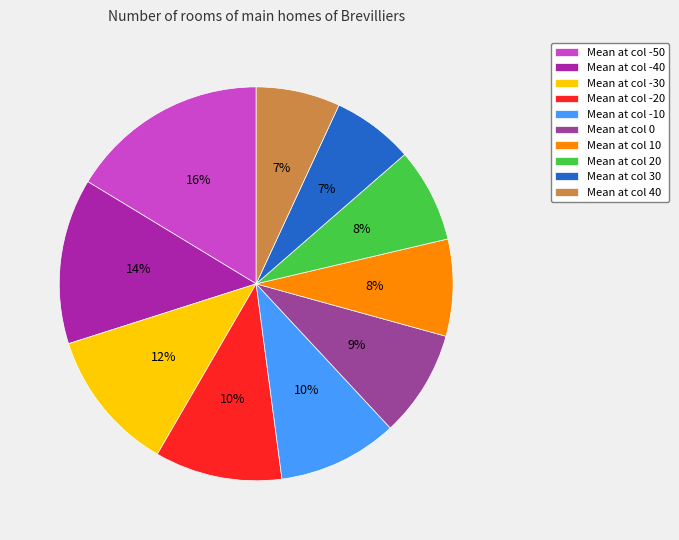

Is there a majority slice in this chart?

No